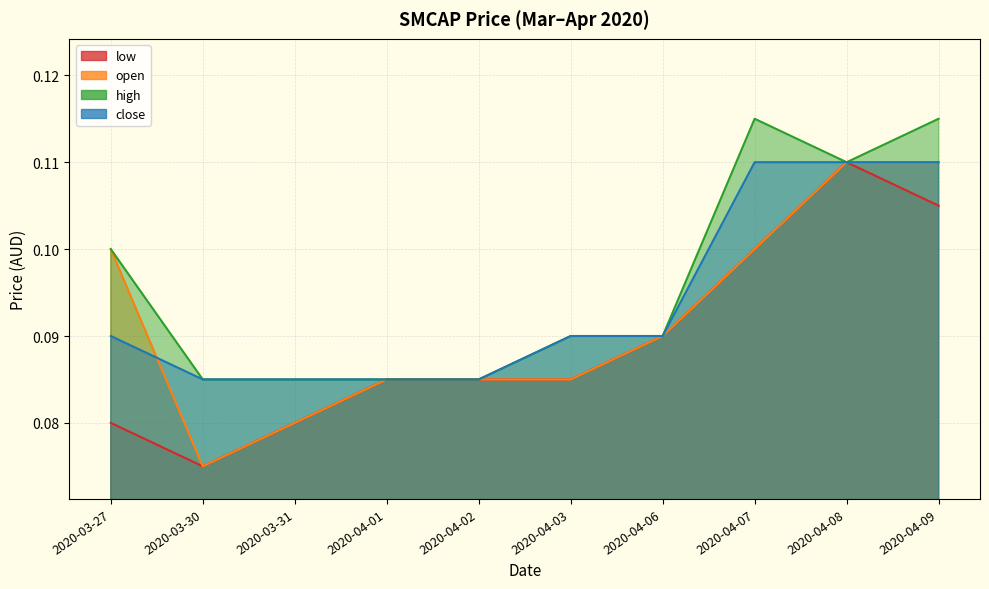

At which label does close reach its minimum?

2020-03-30